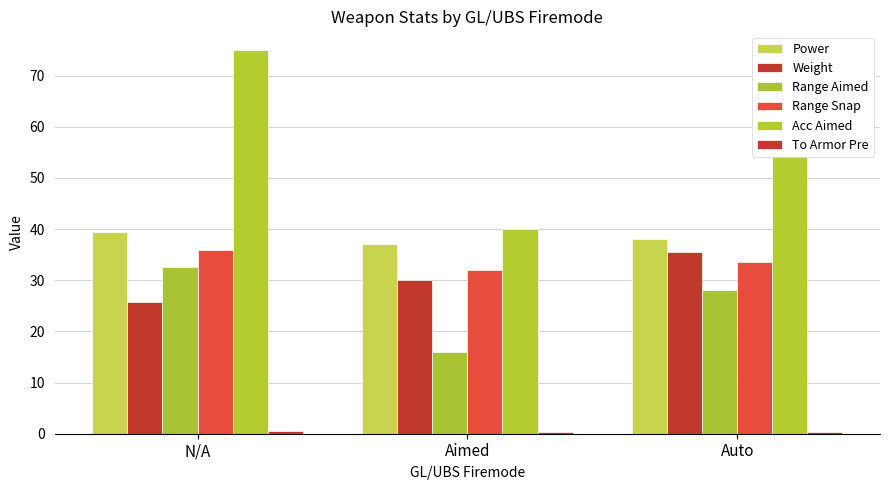

How many distinct data groups are displayed?

6